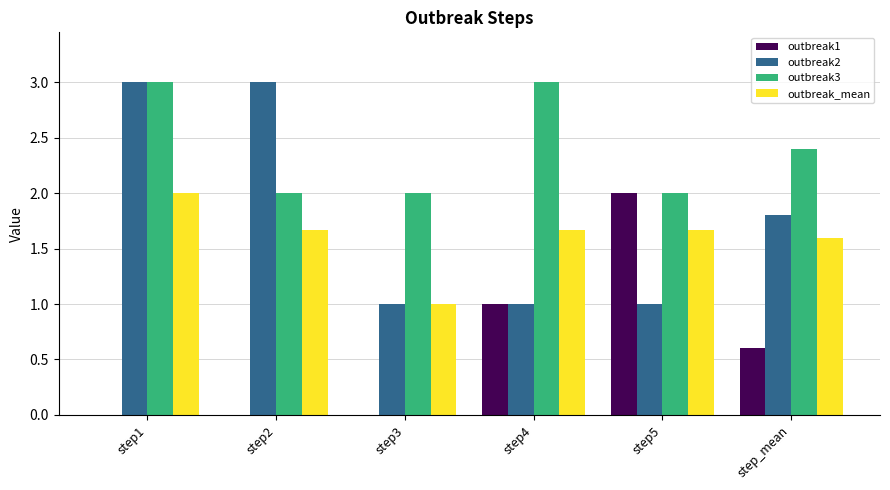

What is the average value of the outbreak_mean series?

1.6